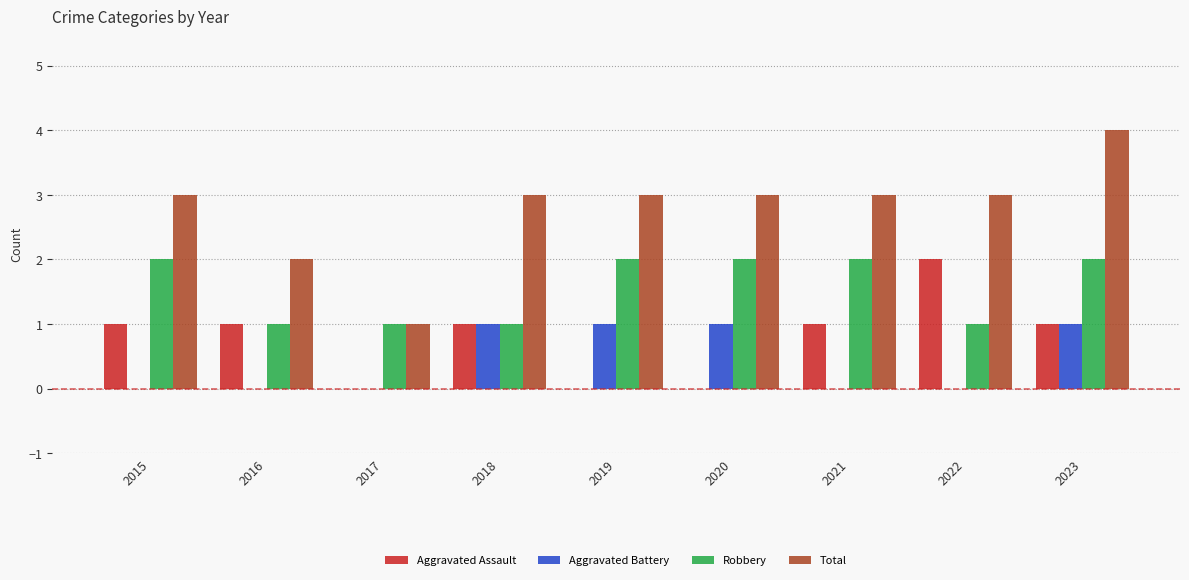

Which series has the largest total across all categories?

Total